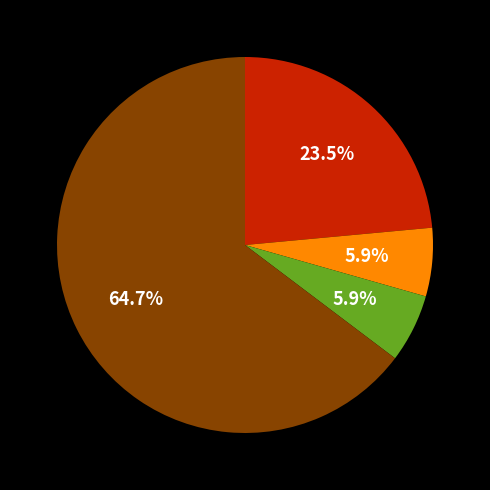

Is there any slice that represents more than half of the pie?

Yes